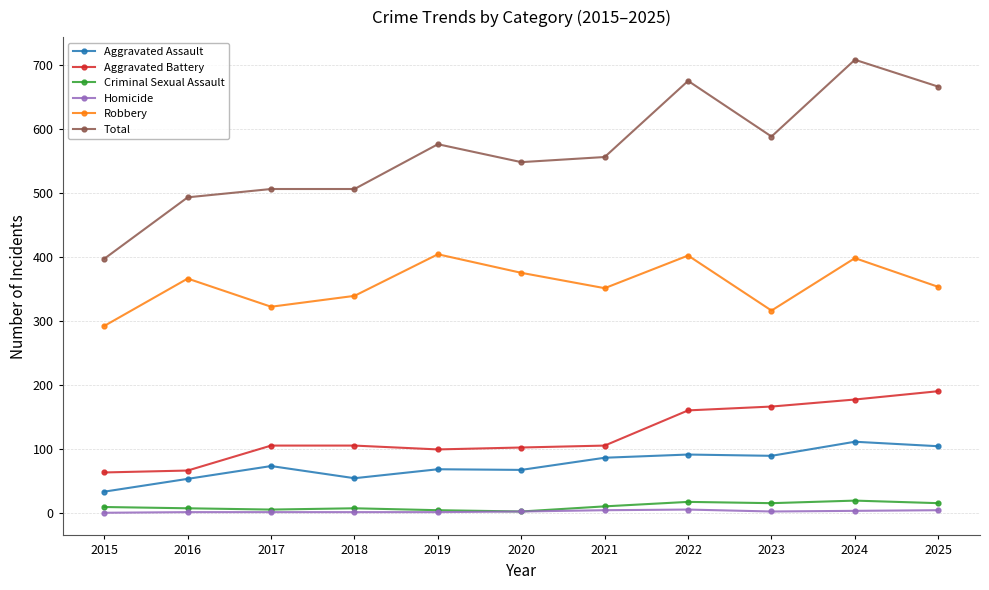

At which category does Robbery reach its first local peak?

2016